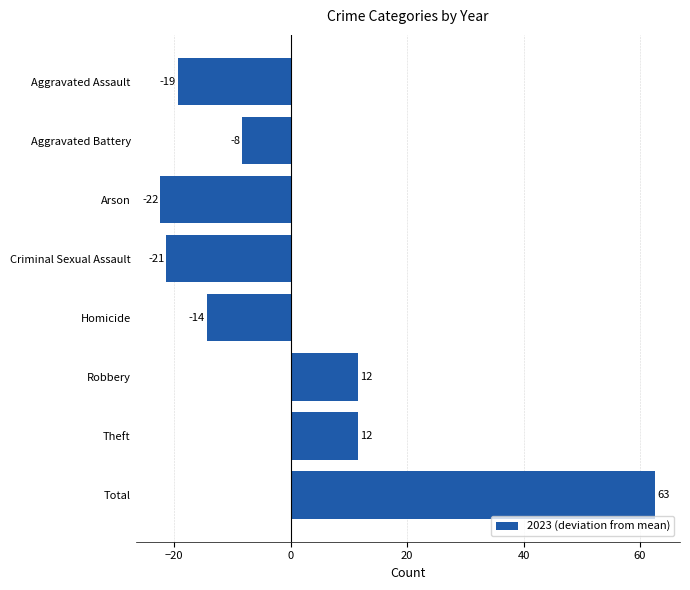

How many bars are there in total?

8